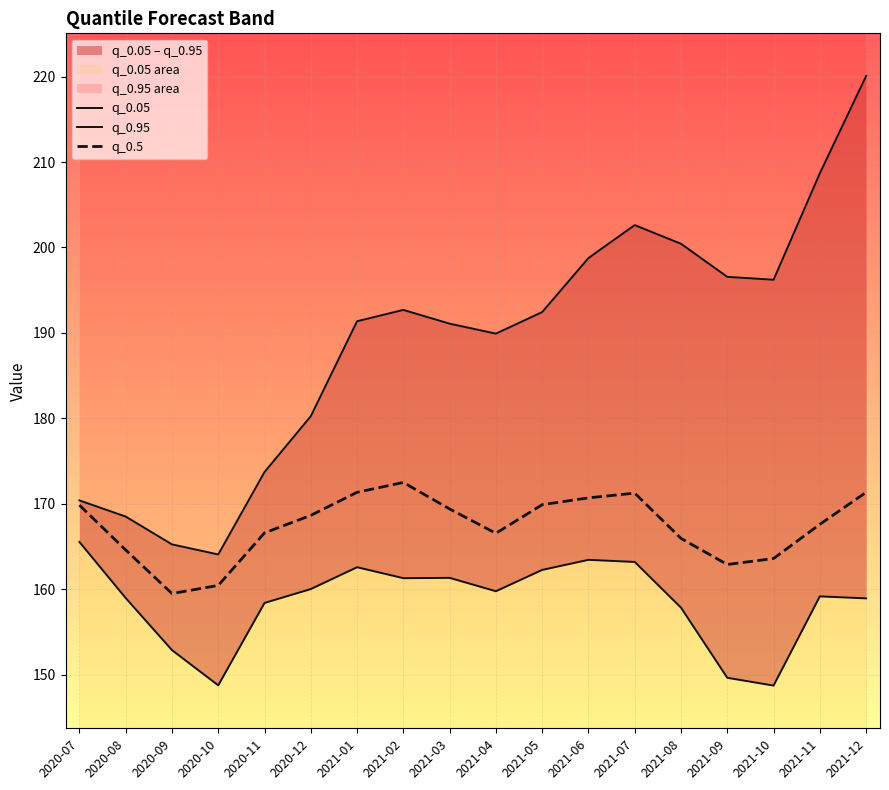

Rank the series at 2020-09 from highest to lowest value.

q_0.95, q_0.5, q_0.05